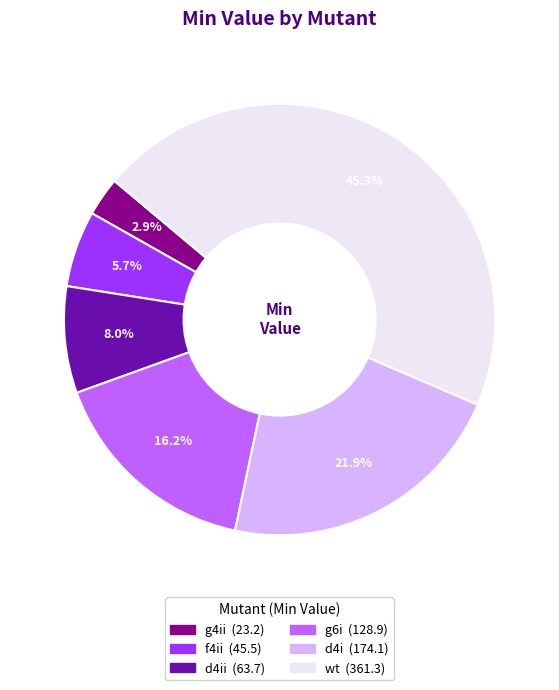

Is there a majority slice in this chart?

No